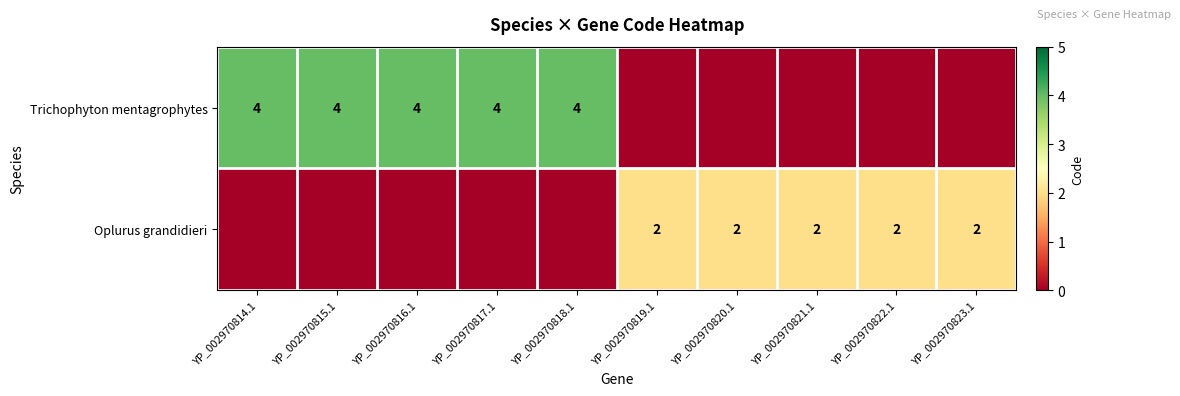

At which category is the sum across all series the highest?

YP_002970814.1